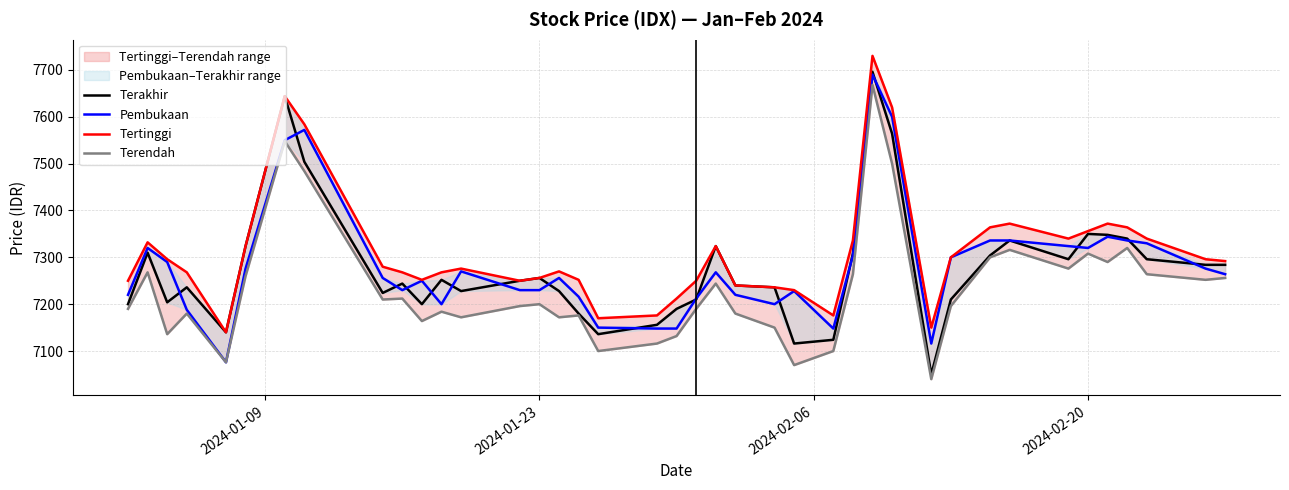

Is the value of Pembukaan at 29 greater than the value of Terakhir at 21?

No